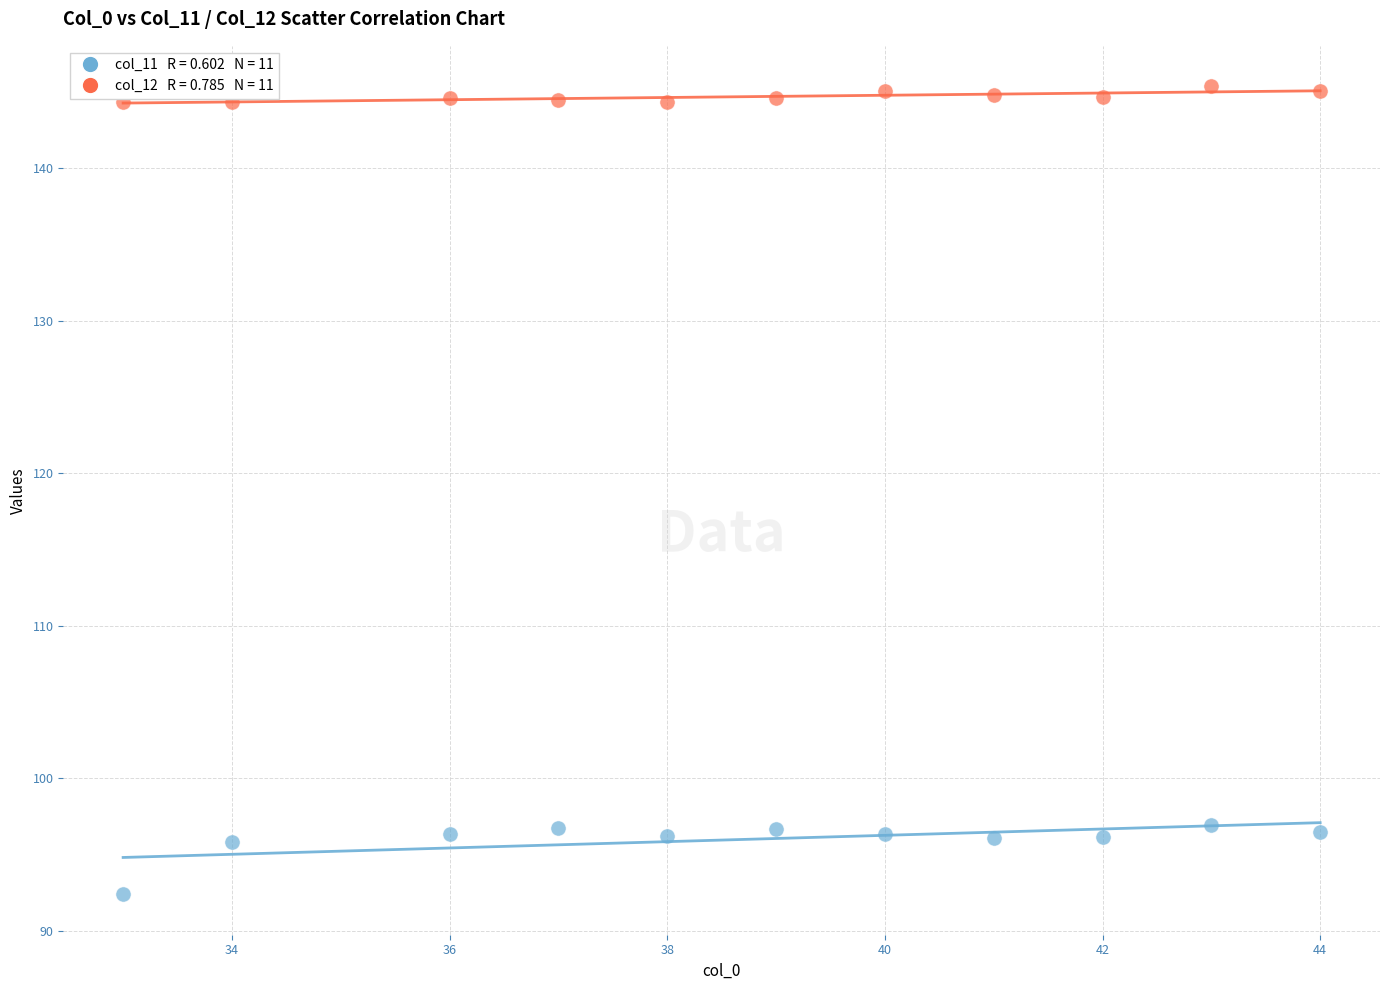

Across all data points, what is the range of Y values (max minus min)?

53.0